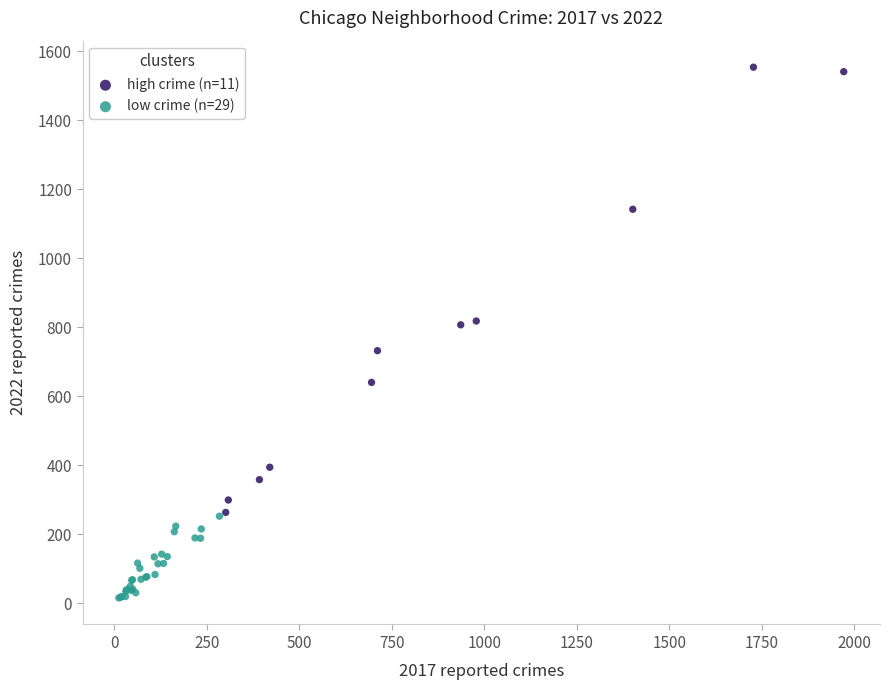

What are all the series names shown in the legend?

high crime (n=11), low crime (n=29)